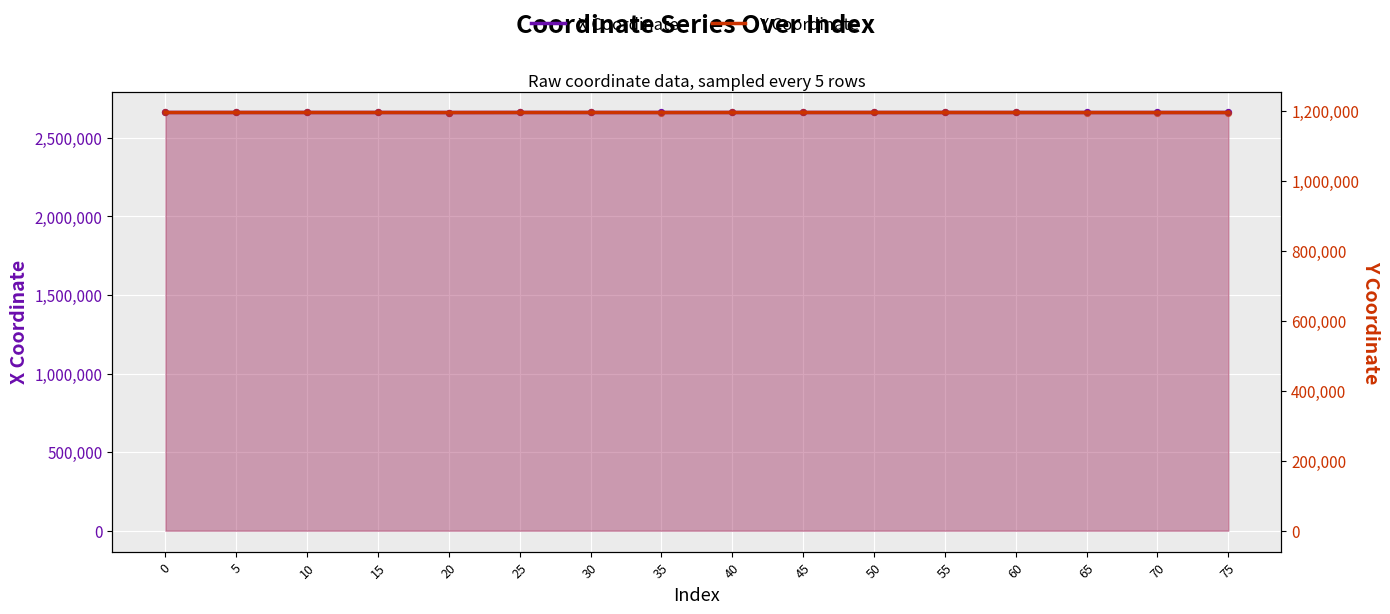

What is the total value across all series at 40?

3856449.6